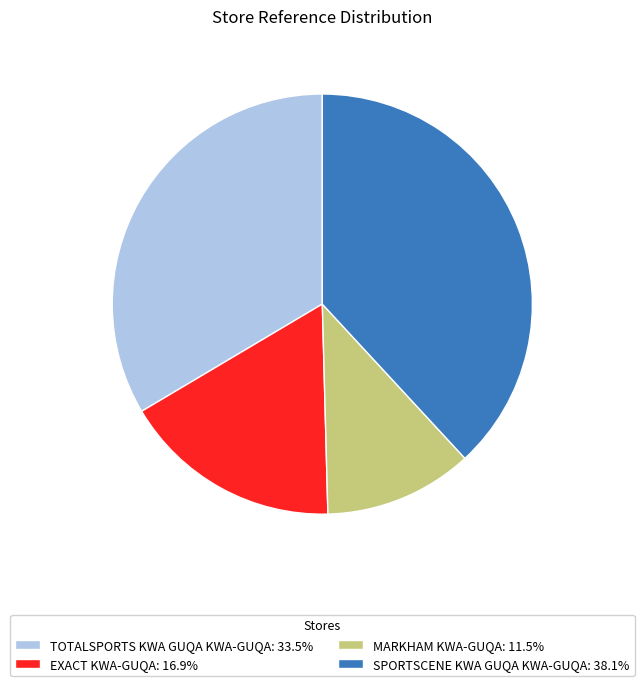

What is the ratio of the value at SPORTSCENE KWA GUQA KWA-GUQA: 38.1% to the value at EXACT KWA-GUQA: 16.9%?

2.3